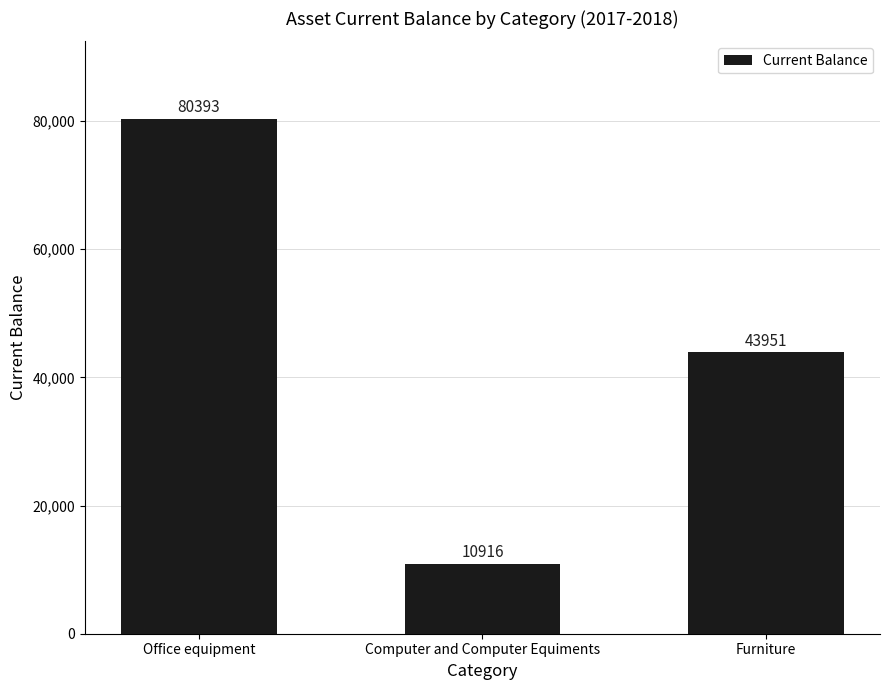

How many bars are there in total?

3